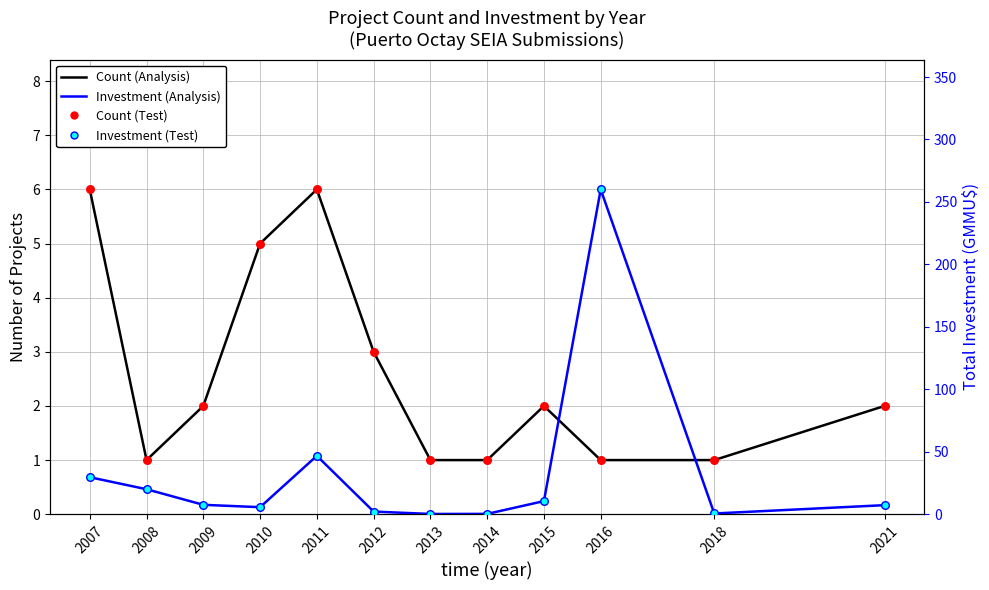

Which series contains the lowest Y value?

Investment (GMMU$)